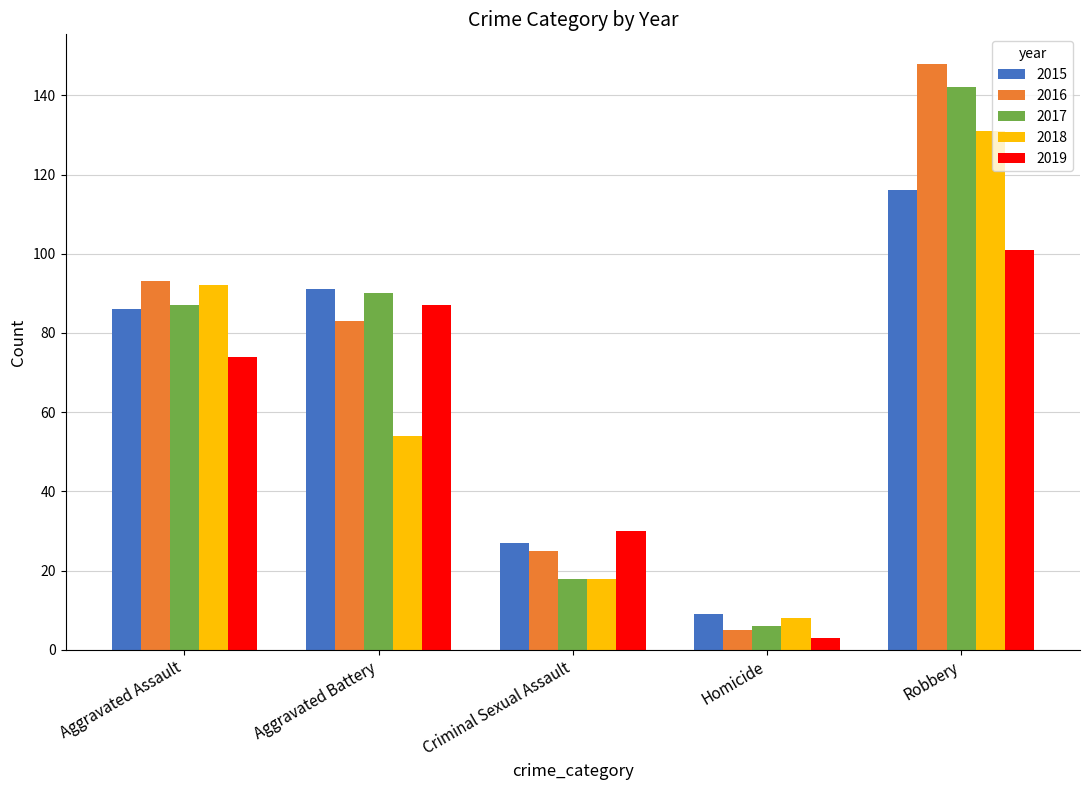

At which label does 2016 reach its peak?

Robbery